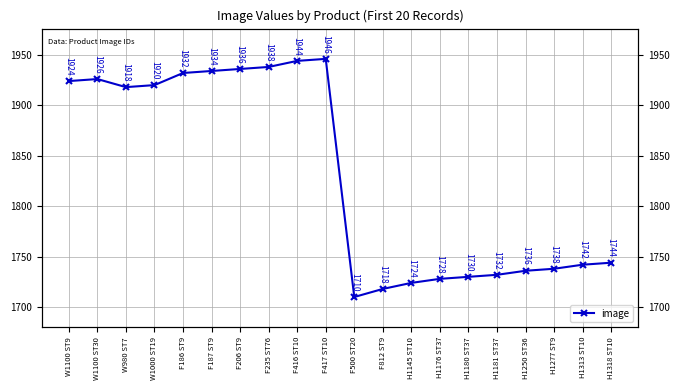

What is the sum of all values?

36620